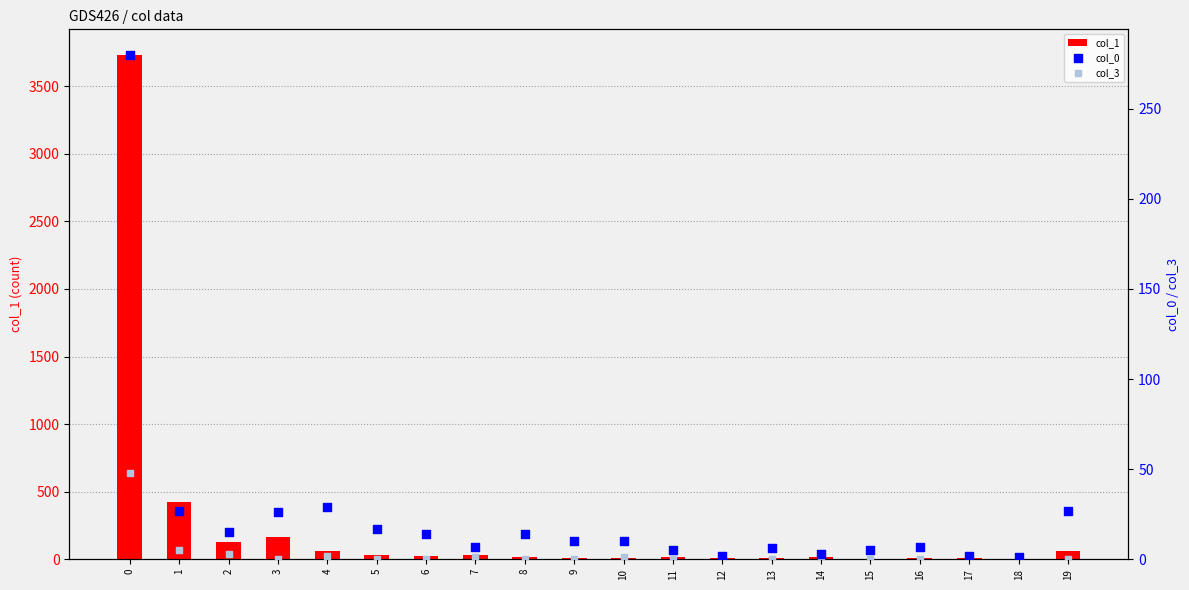

Which series has the largest Y range (max minus min)?

col_1